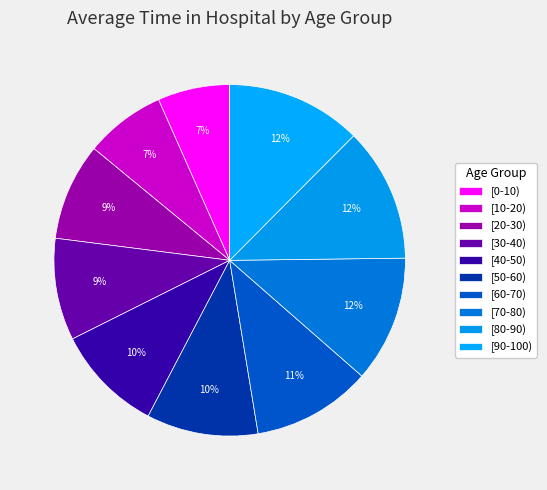

How many slices are in this pie chart?

10